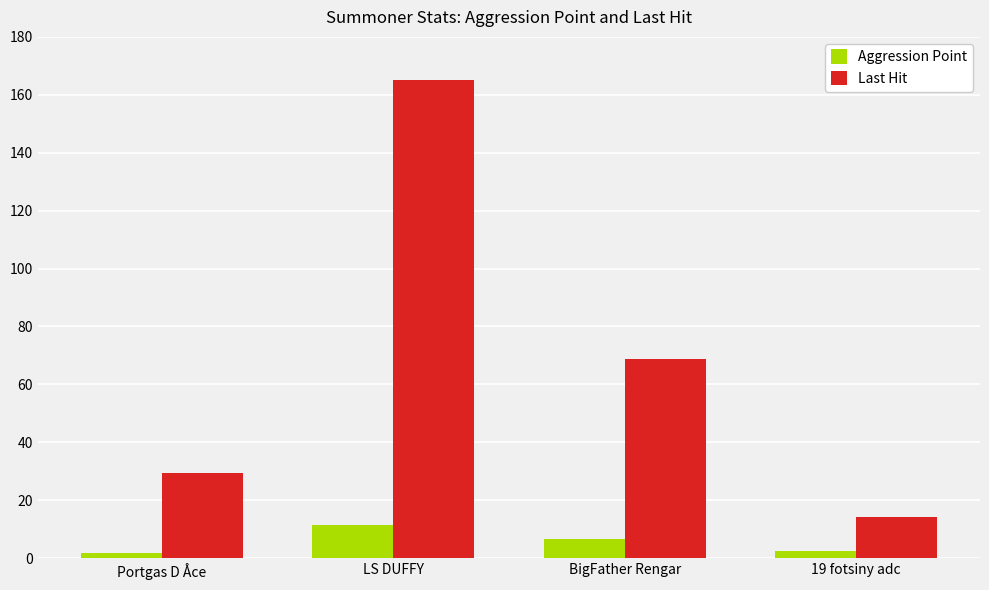

The Aggression Point series shows 11.5 at LS DUFFY. True or false?

True